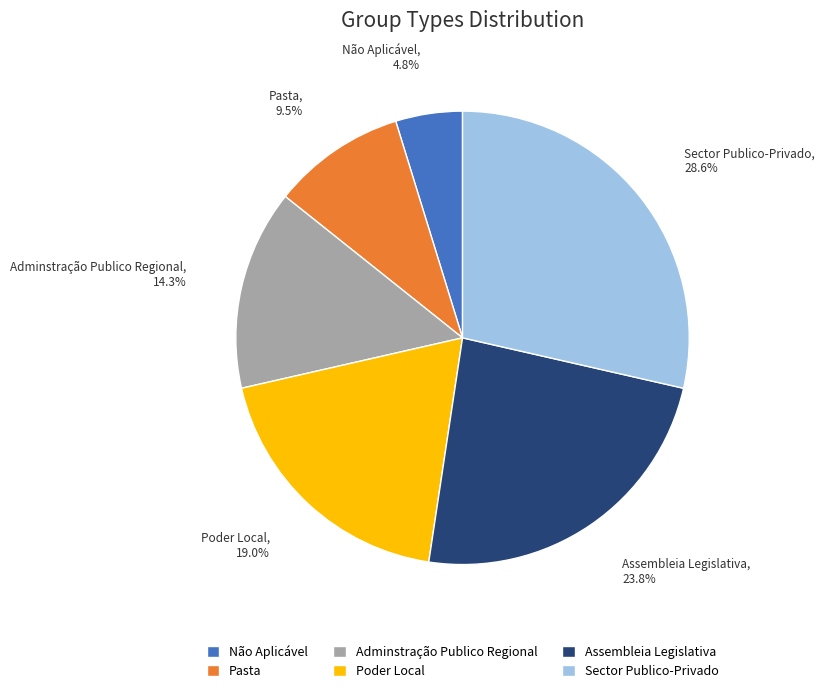

Rank the categories by value from lowest to highest.

Não Aplicável, Pasta, Adminstração Publico Regional, Poder Local, Assembleia Legislativa, Sector Publico-Privado